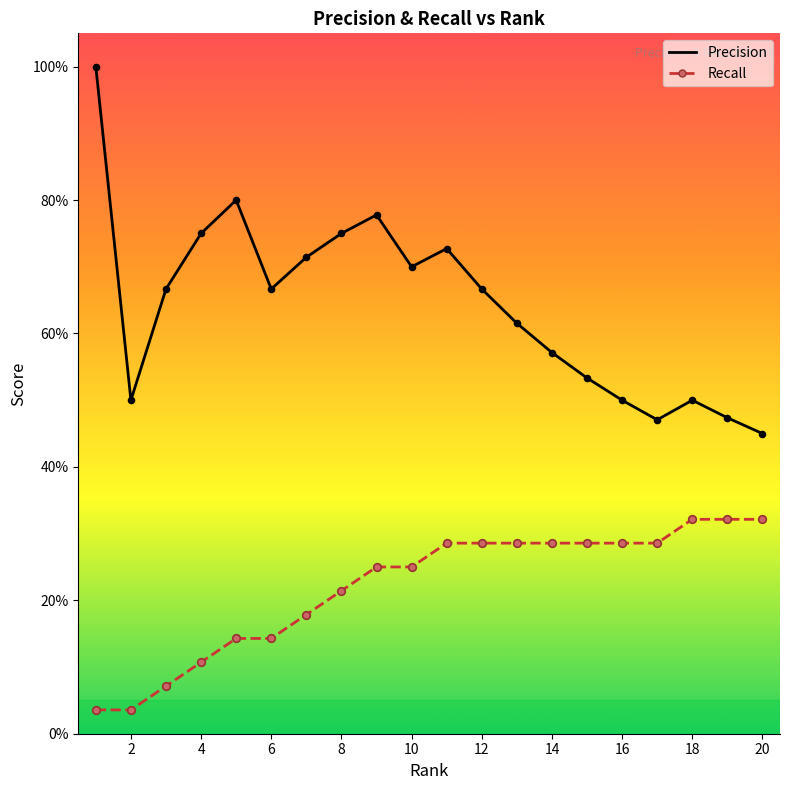

Which series contains the lowest Y value?

Recall